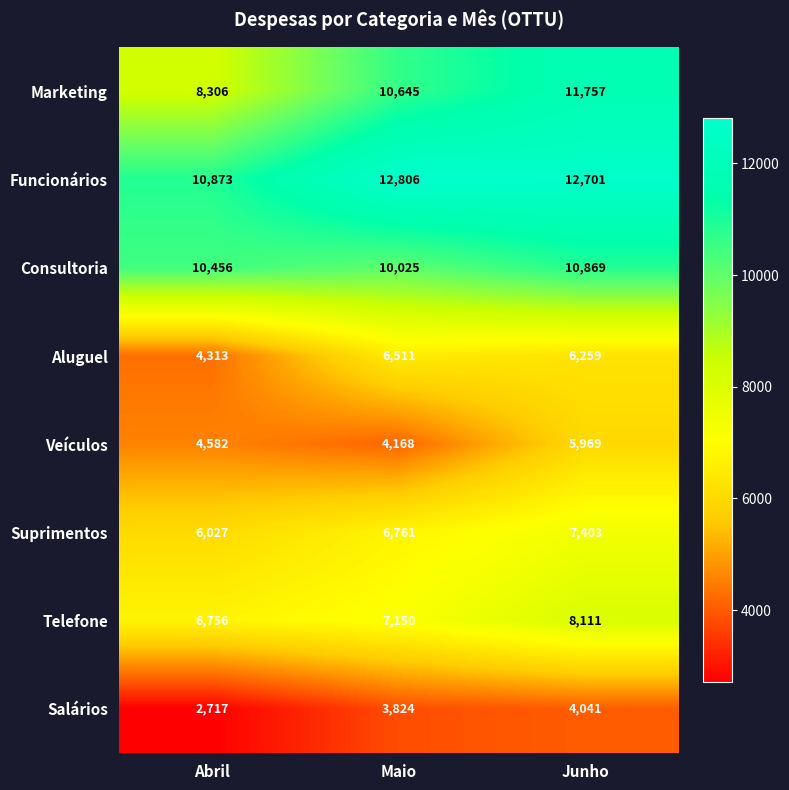

How many distinct data groups are displayed?

8